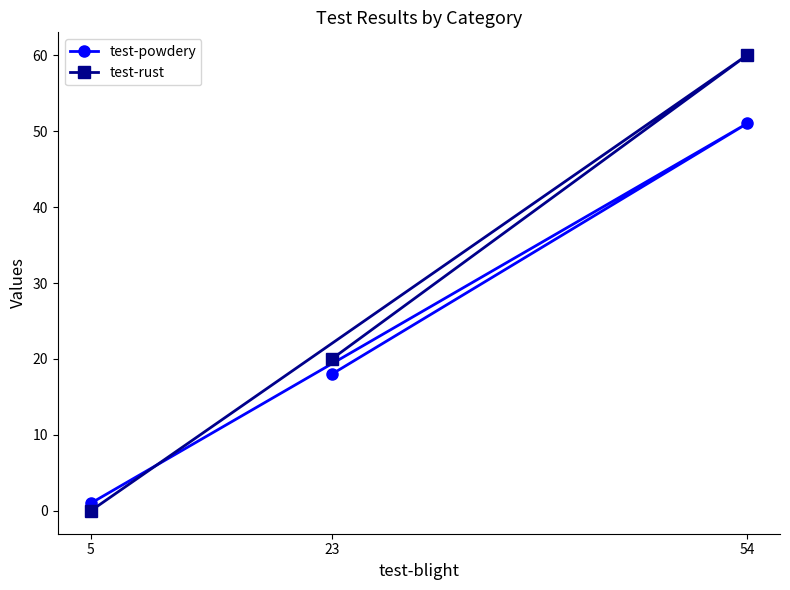

At how many categories does at least one series exceed 34?

1